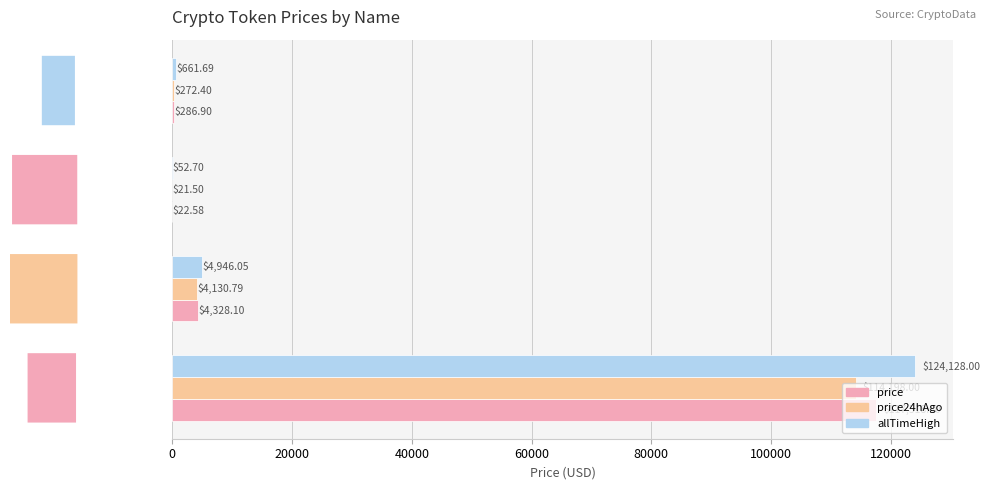

Which series changed the most between Ethereum and Aave?

allTimeHigh